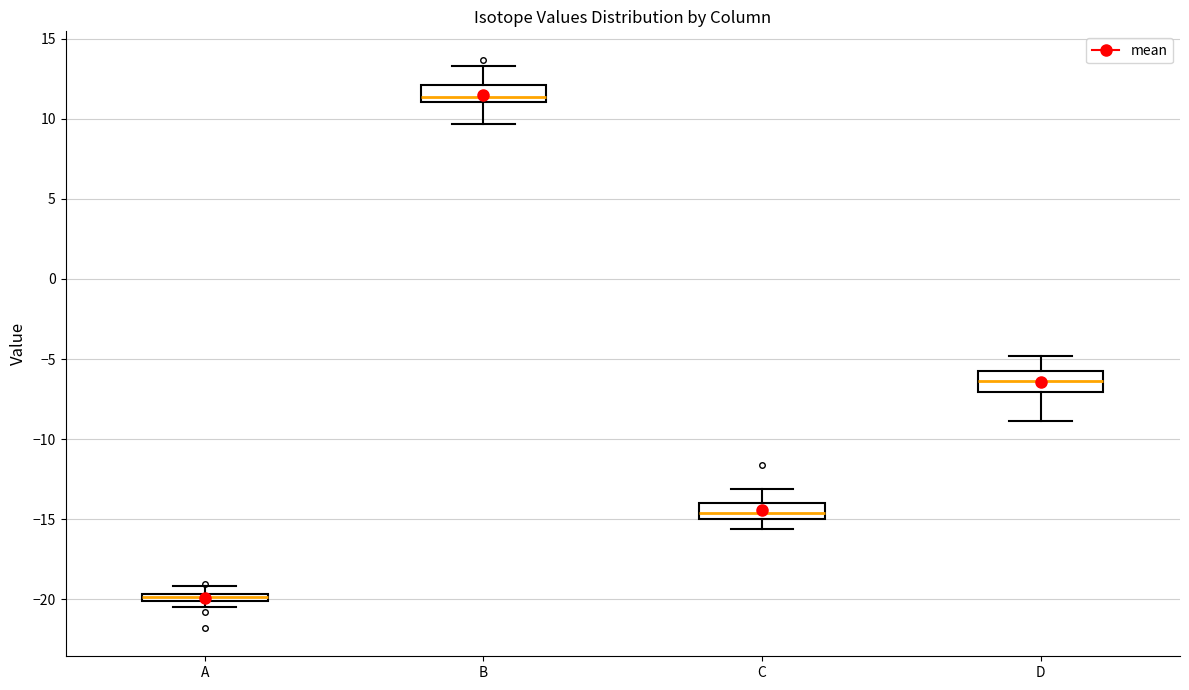

Where is the lower edge of the box for A on the y-axis? The values are not printed on the chart, so give them approximately, as read against the axis.

-20.0